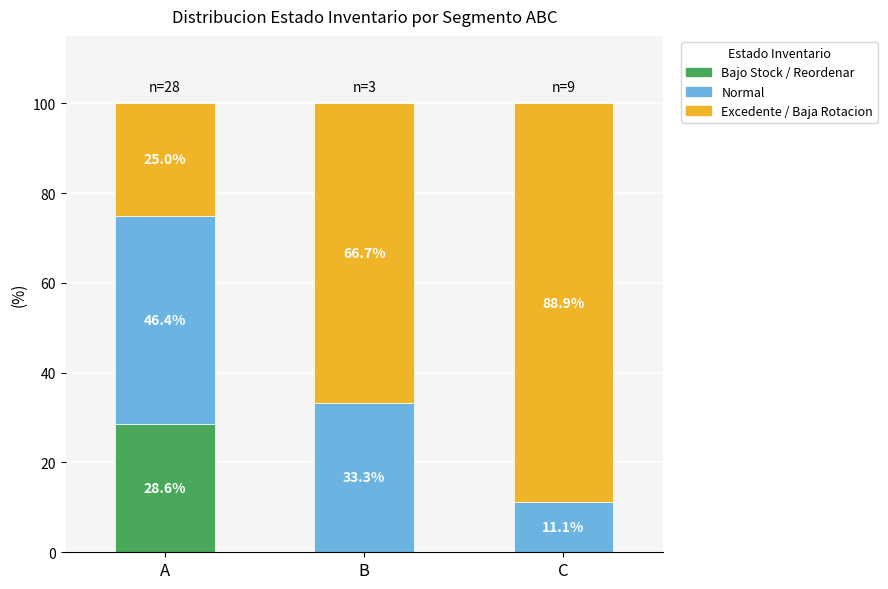

What is the total value across all series at A?

100.0